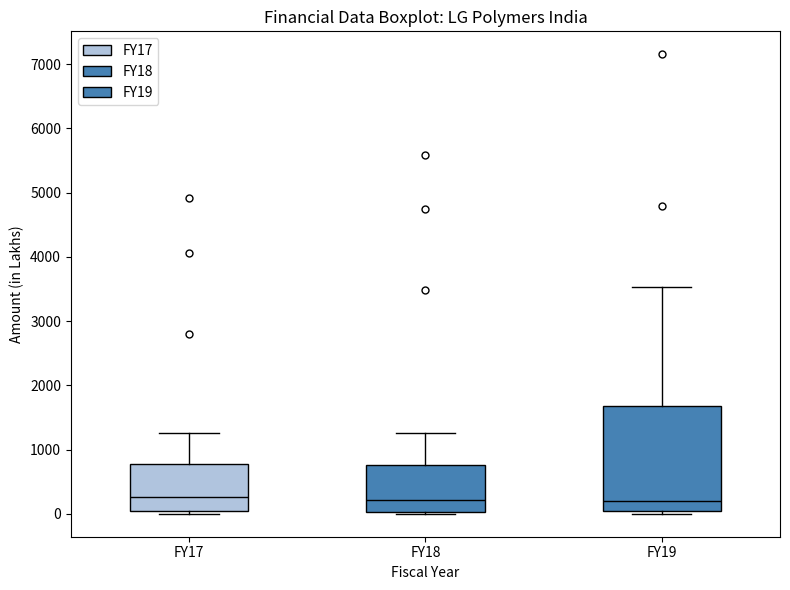

Reading left to right, read every box against the y-axis: the position of its median line, the range the box covers, and the ends of its whiskers. The values are not printed on the chart, so give them approximately, as read against the axis.

FY17: median 300, box 0 to 800, whiskers 0 (just below the box's lower edge) to 1300
FY18: median 200, box 0 to 800, whiskers 0 (just below the box's lower edge) to 1300
FY19: median 200, box 100 to 1700, whiskers 0 to 3500